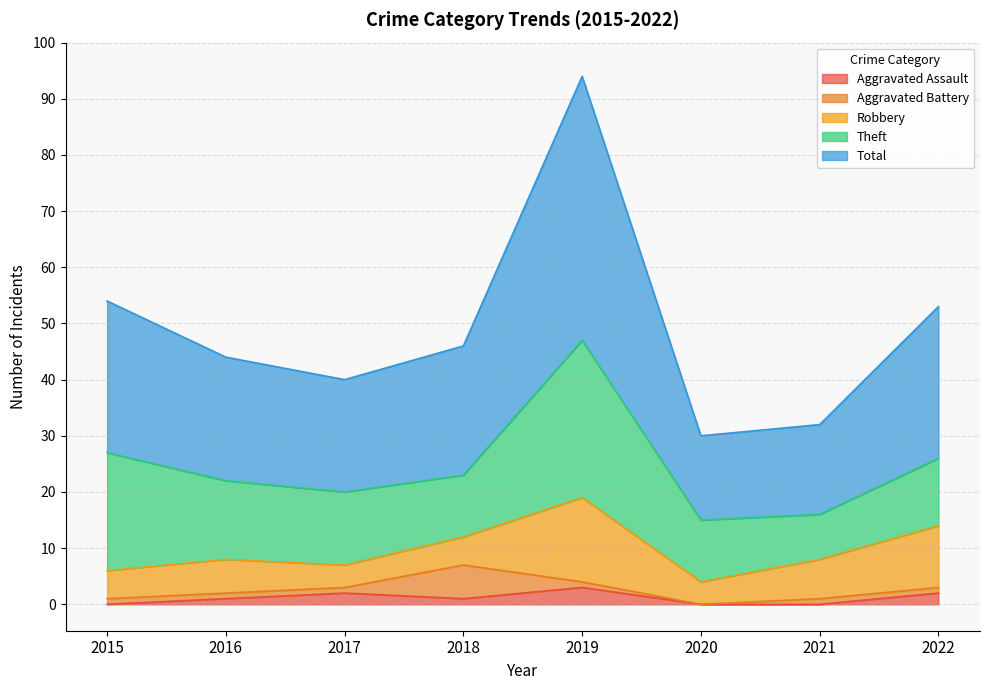

How many distinct data groups are displayed?

5